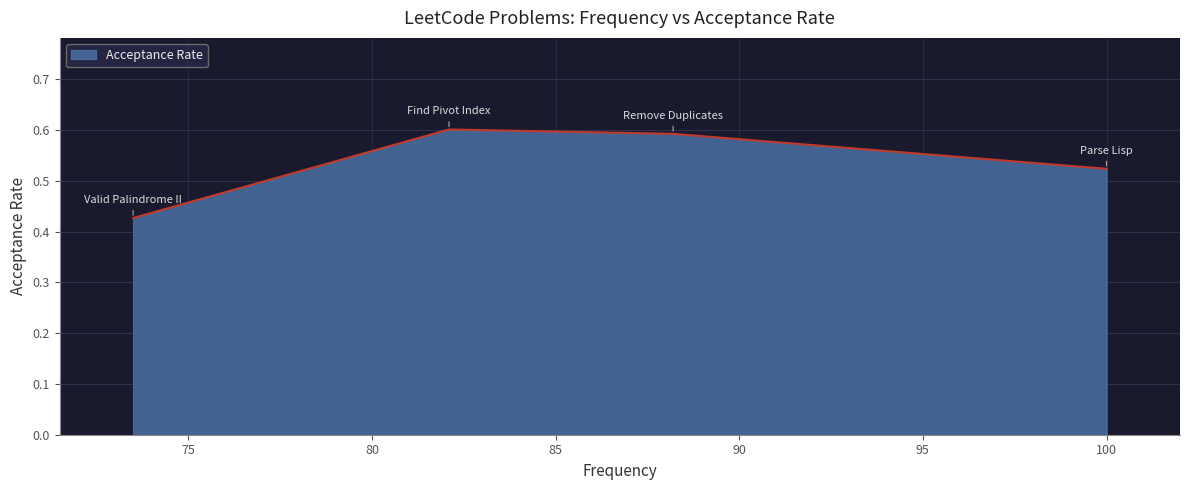

What is the maximum value shown in the chart?

0.6